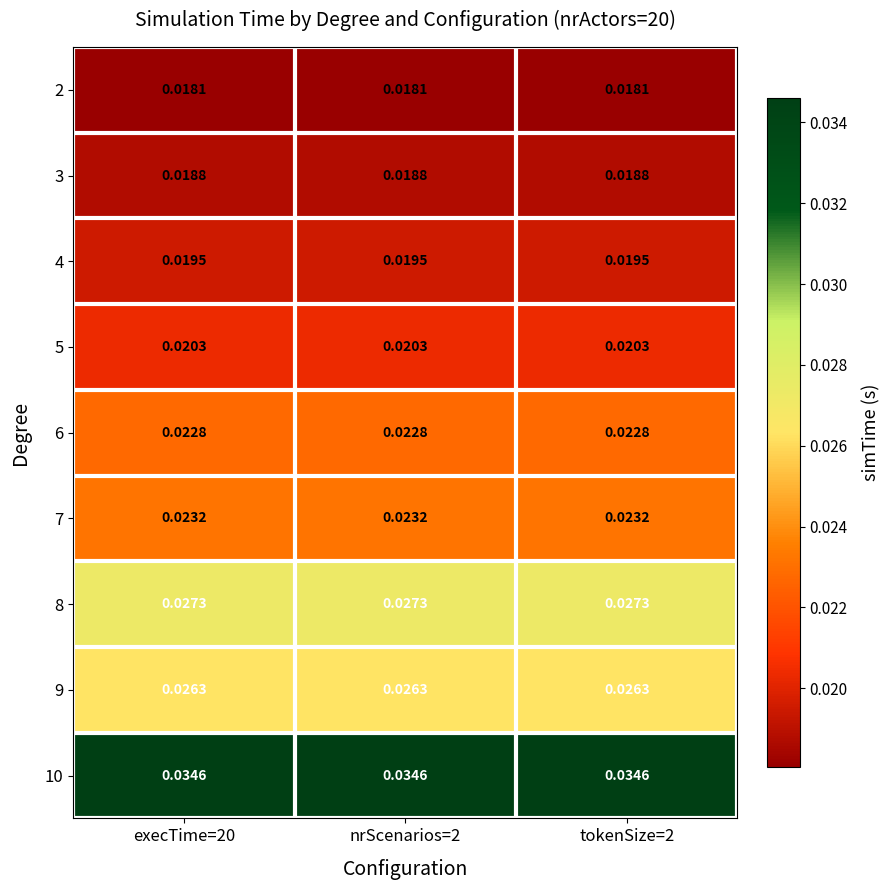

Is the value of 5 at nrScenarios=2 greater than the value of 6 at tokenSize=2?

No